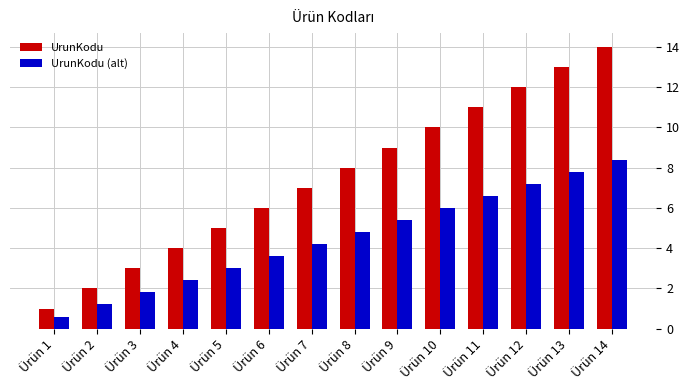

What is the smallest value displayed?

0.6